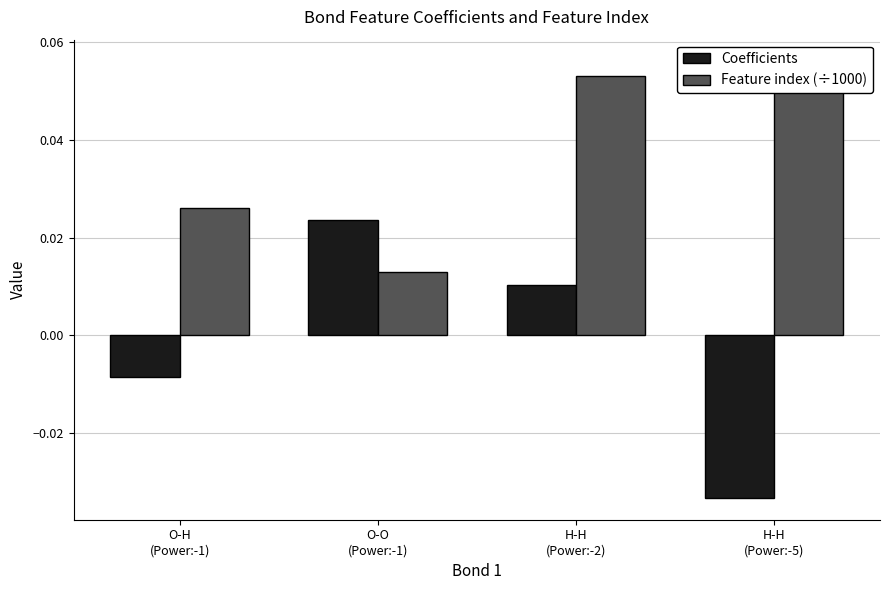

What is the total value across all series at H-H
(Power:-2)?

0.1